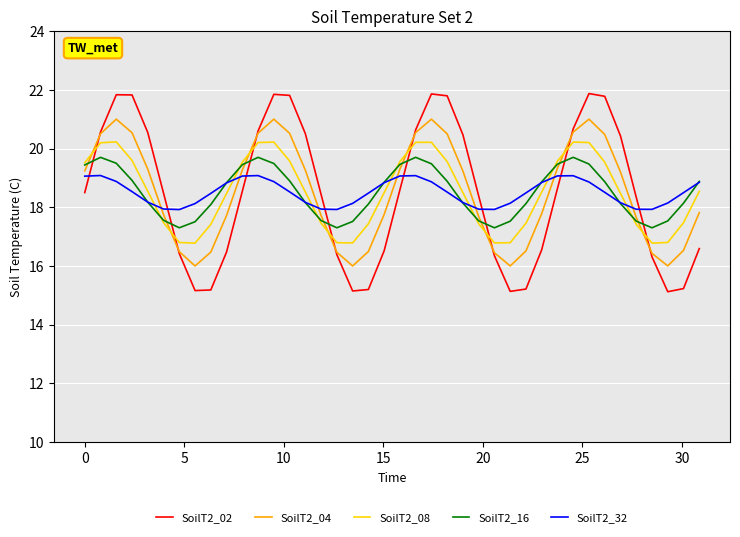

Which series has the widest spread of values?

SoilT2_02